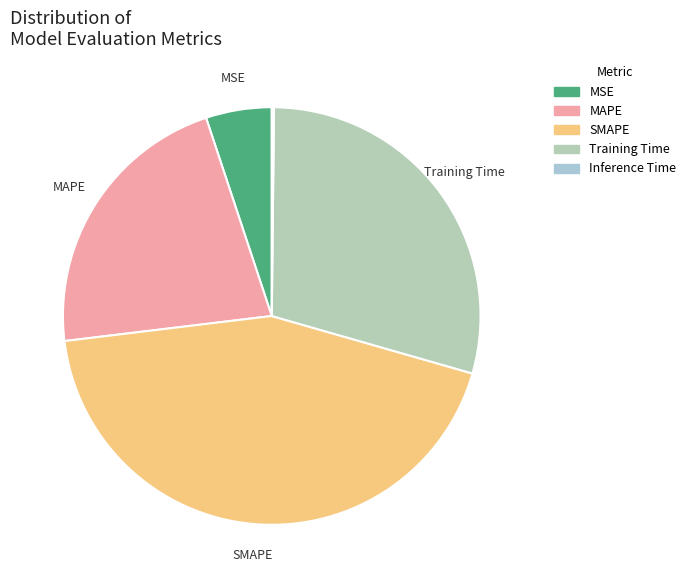

Which category has the biggest portion of the pie?

SMAPE